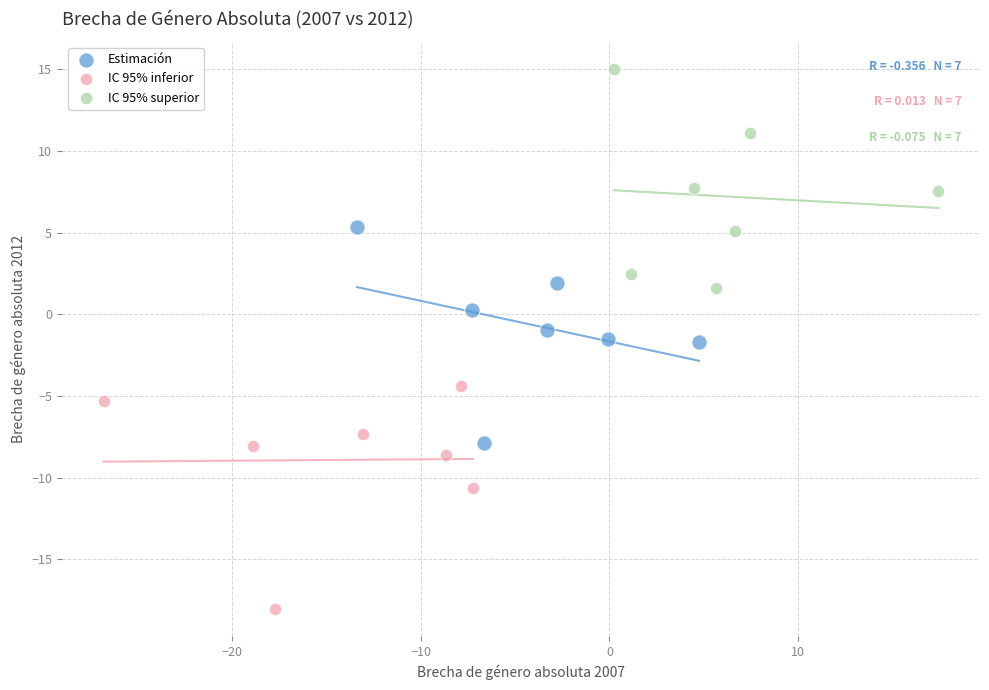

What are all the series names shown in the legend?

Estimación, IC 95% inferior, IC 95% superior